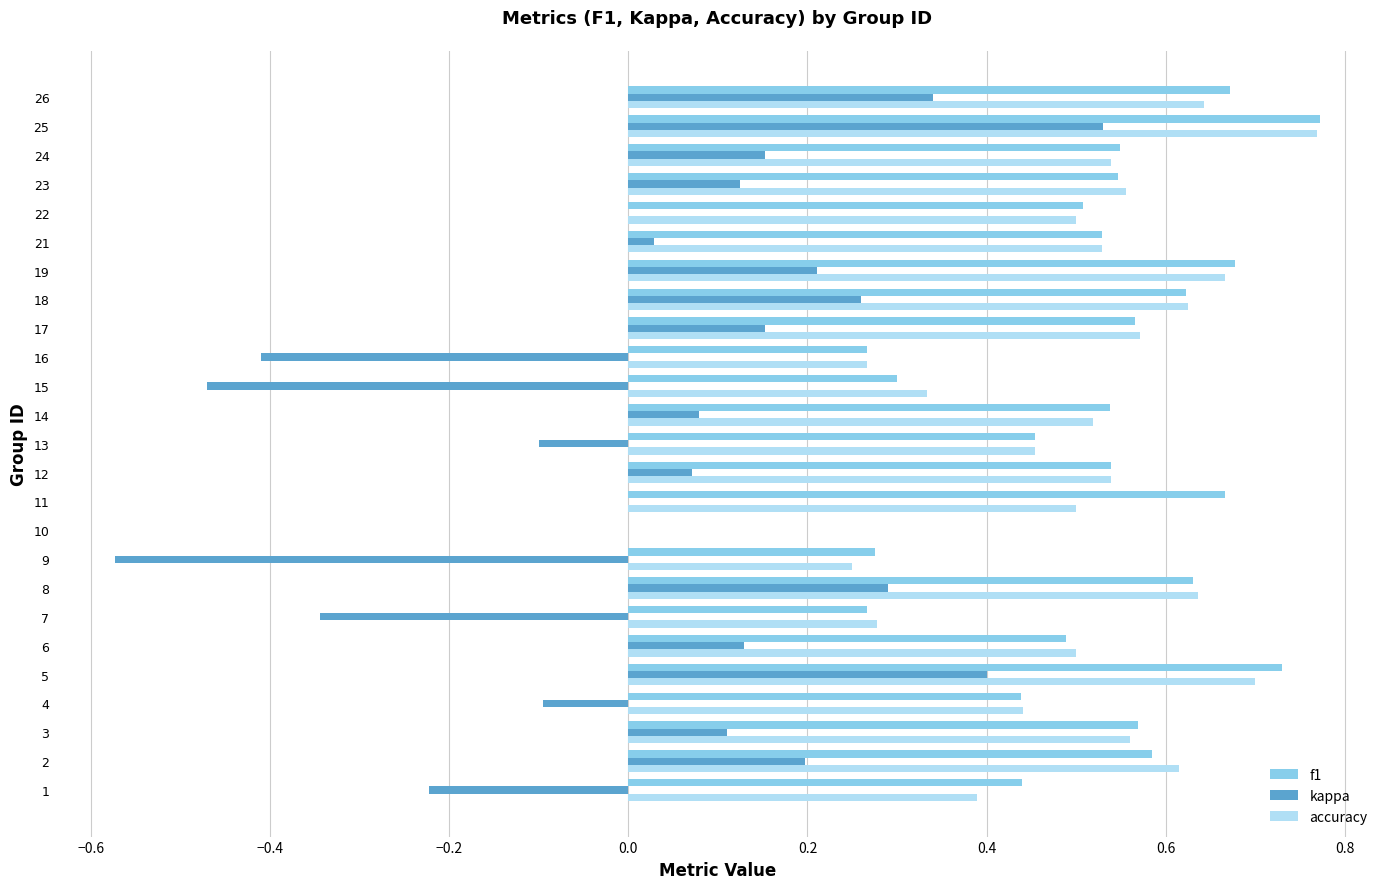

At which category does the chart reach its peak across all series?

25